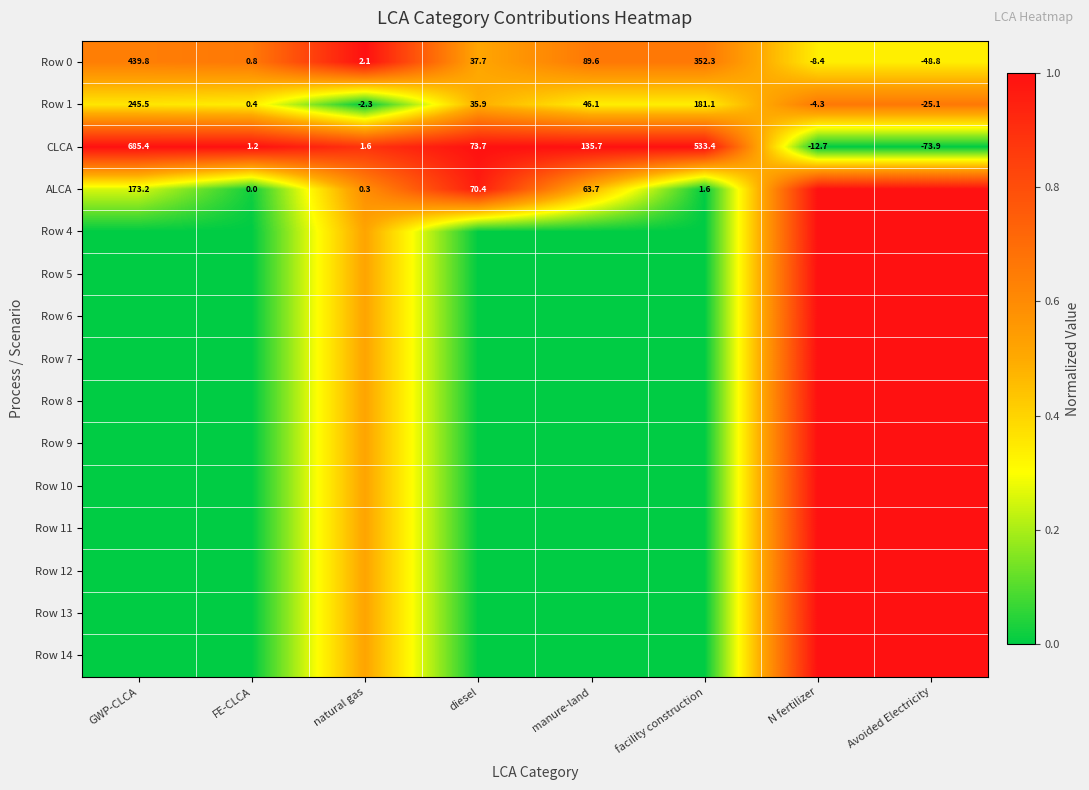

True or false: Row 1 has a value of 0.4 at natural gas.

False